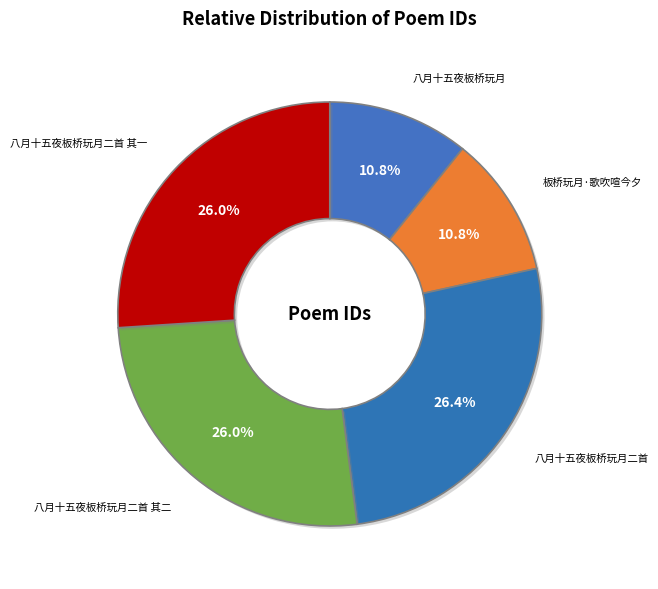

True or false: 八月十五夜板桥玩月二首 accounts for 26% of the total.

True